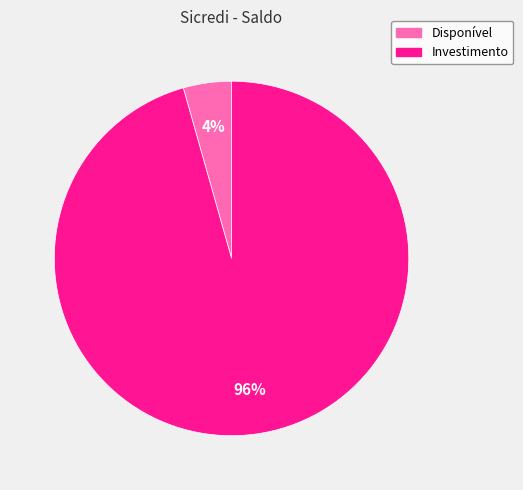

What percentage is the Investimento slice, to the nearest percent?

96%